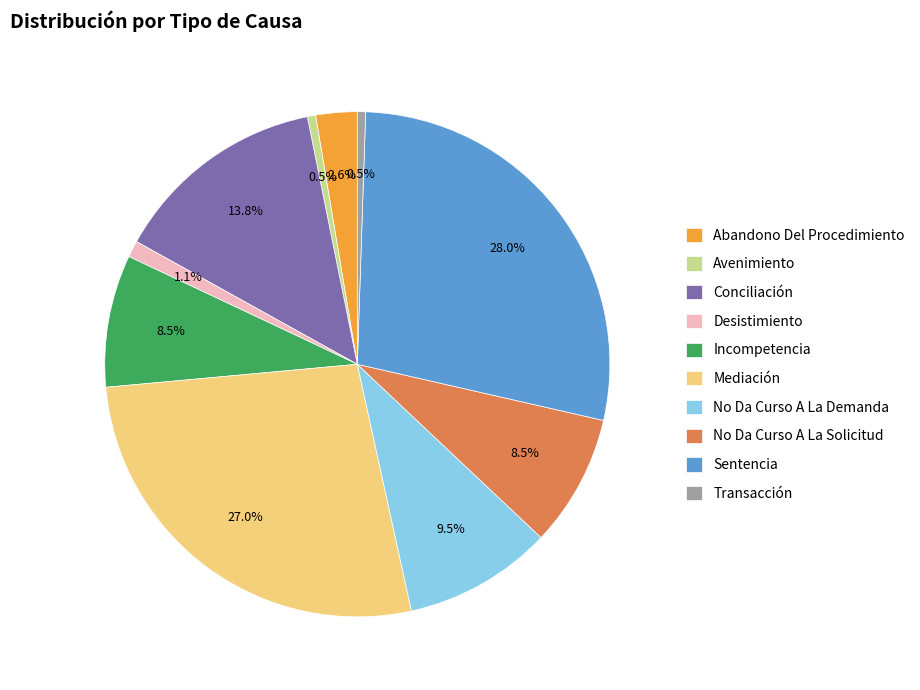

What is the ratio of the value at Incompetencia to the value at Sentencia?

0.3